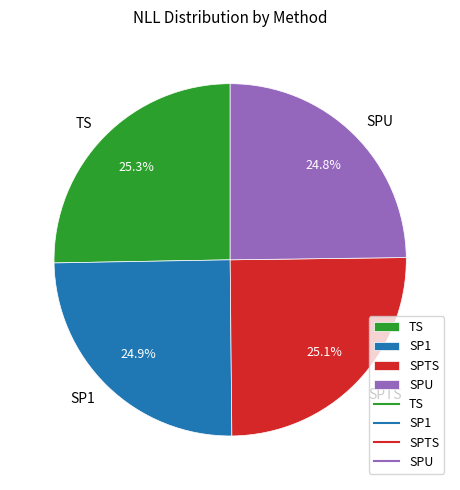

What portion of the pie excludes TS?

74.7%